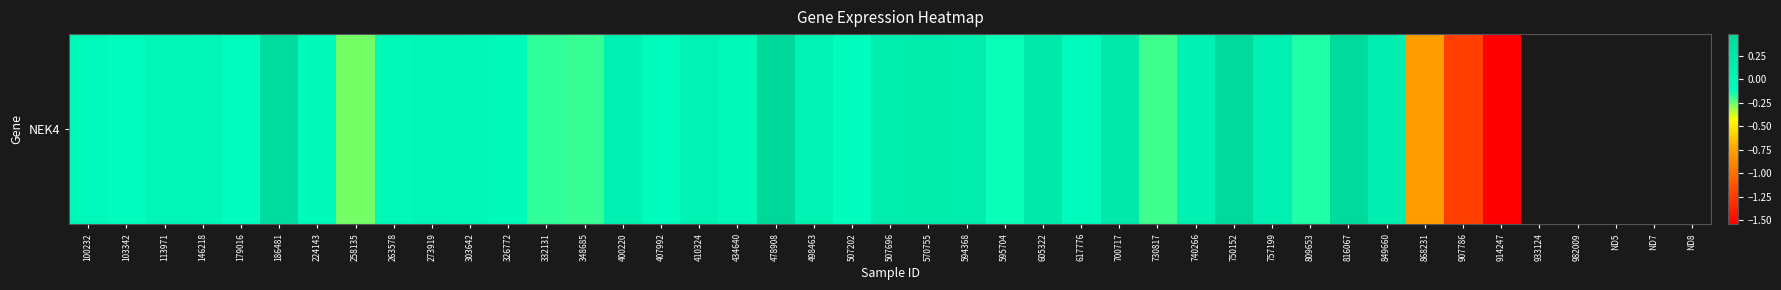

Read the value at 868231.

-0.8